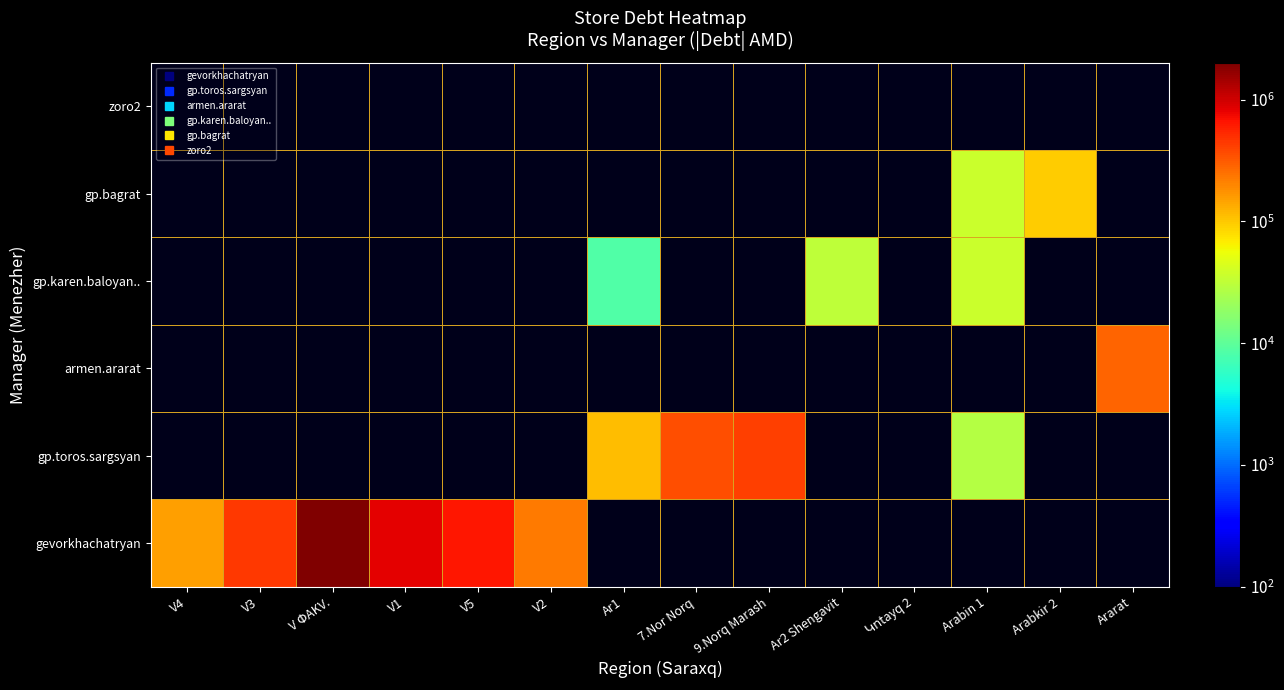

What is the difference between the highest and lowest values at Ar2 Shengavit?

31691.5